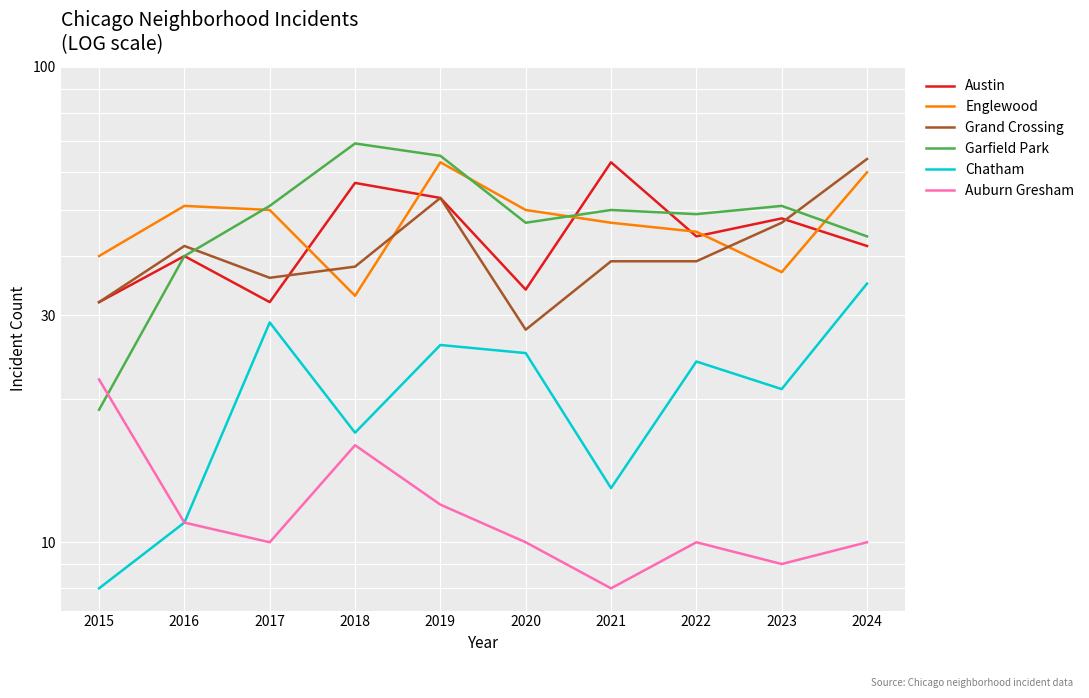

What is the total value across all series at 2021?

220